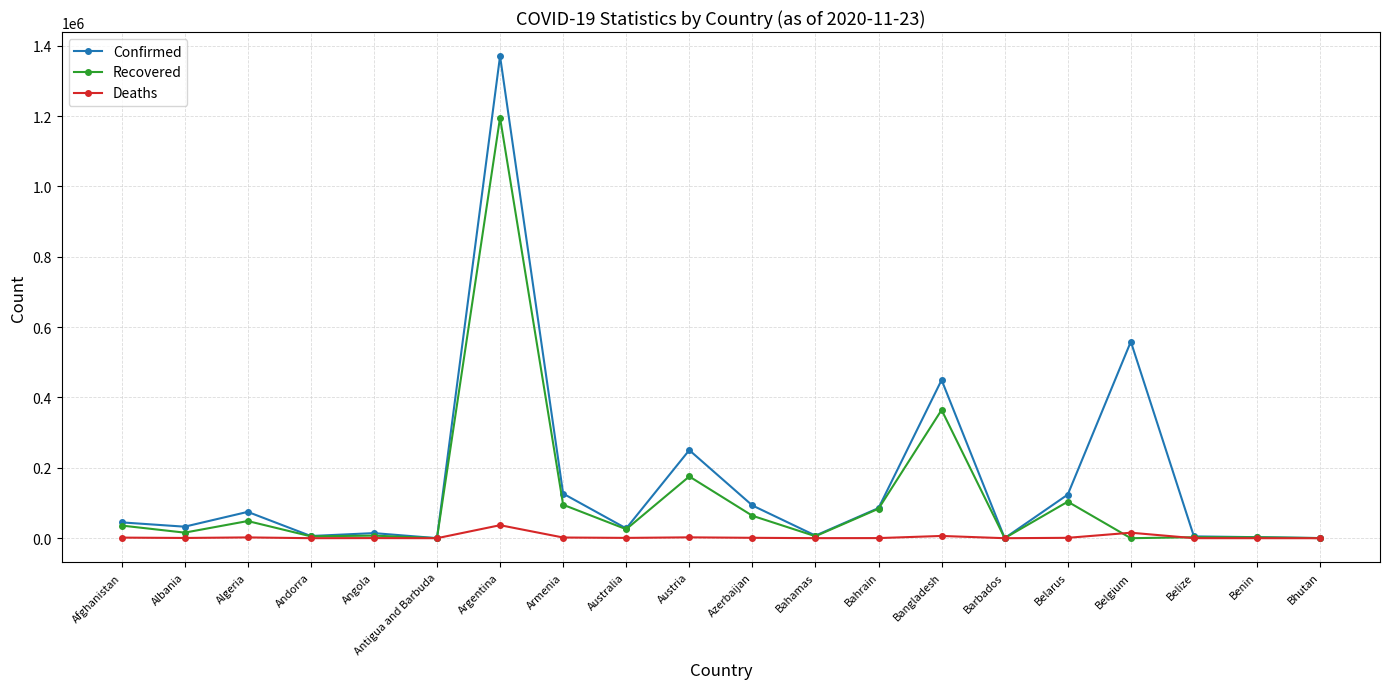

Where is Confirmed nearest to the value 685252?

Belgium